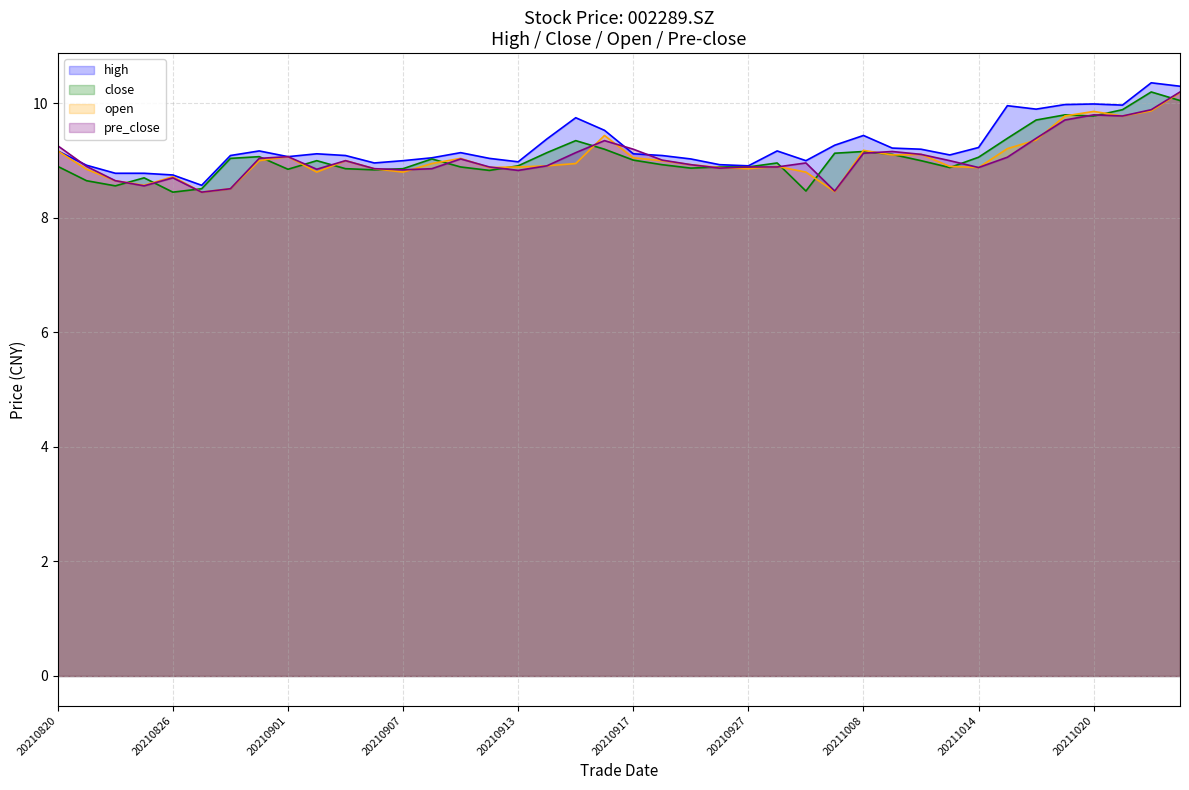

What is the difference between the second highest and second lowest values in the close series?

1.6